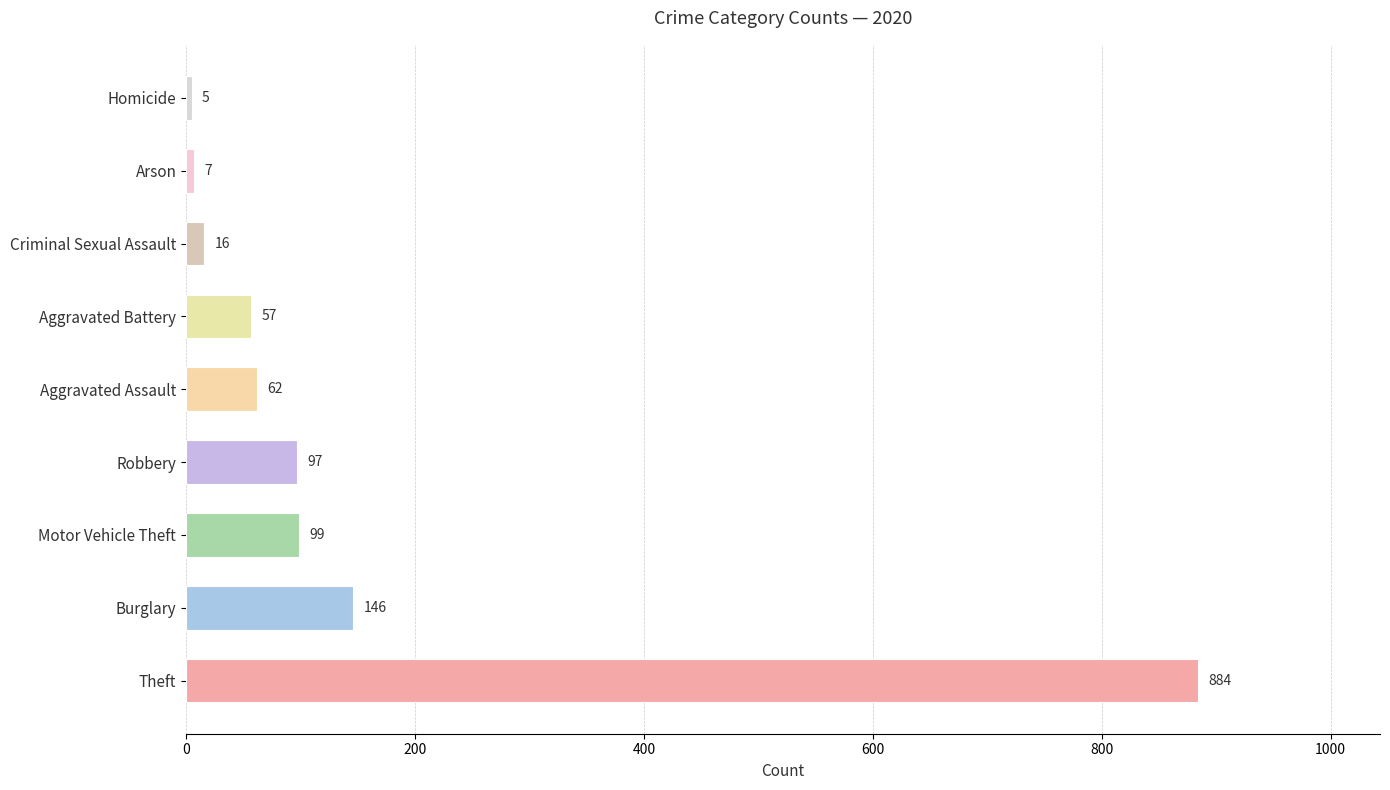

The chart shows a value of 146 at Burglary. True or false?

True